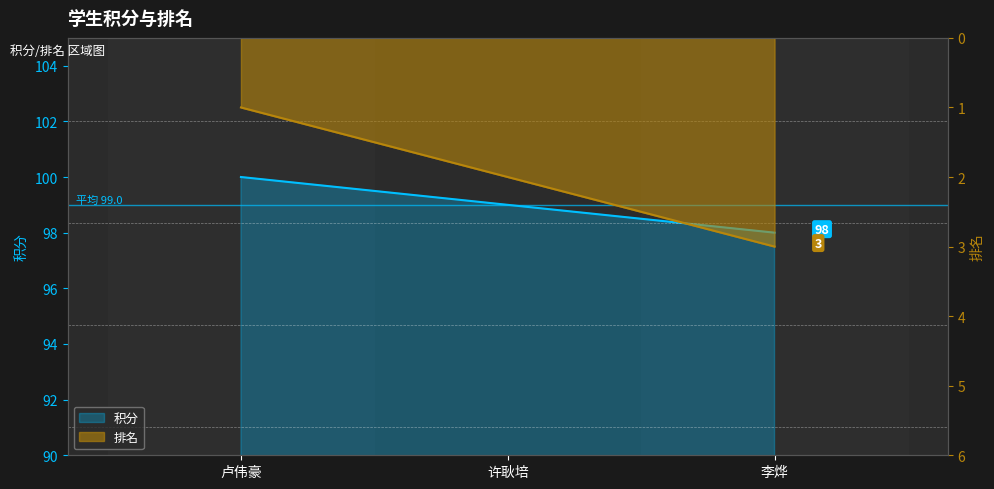

Does the chart display data point markers on the line(s)?

No